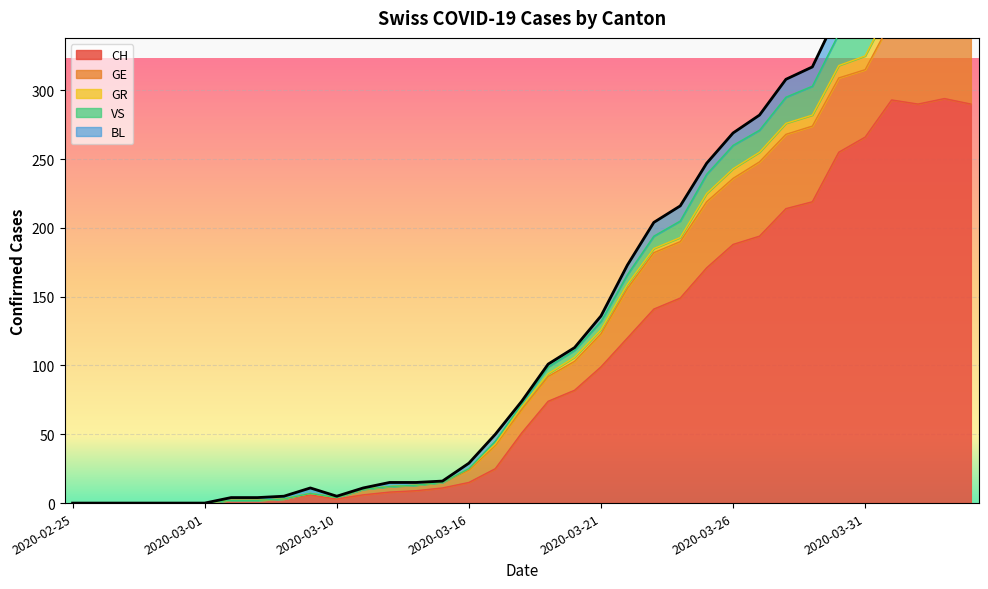

The value of CH at 2020-02-25 is 0. True or false?

True